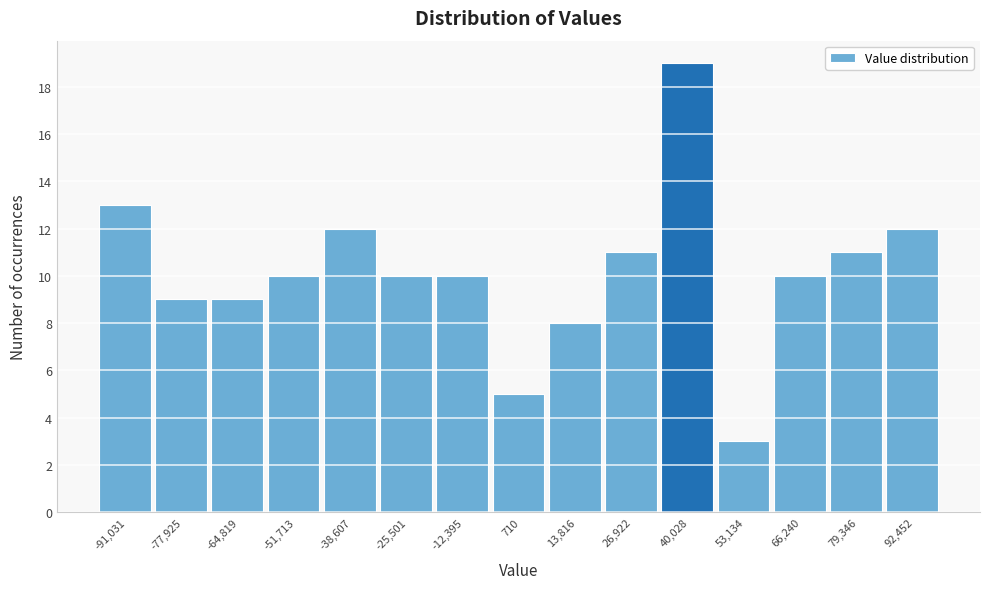

Which range on the x-axis has the tallest bar?

34000 to 46000